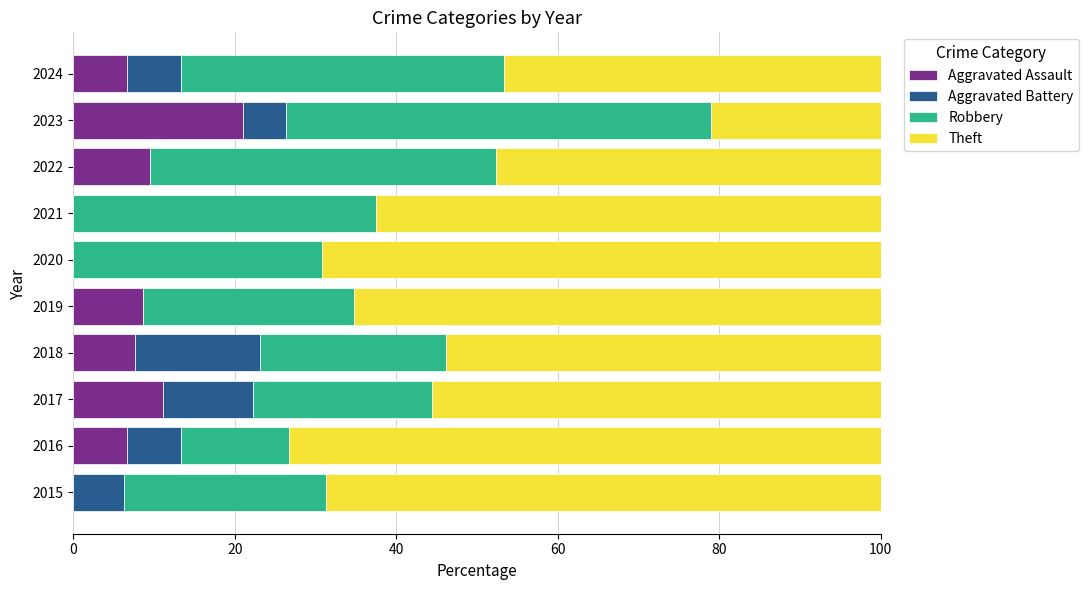

True or false: Aggravated Assault has a value of 13.2 at 2019.

False